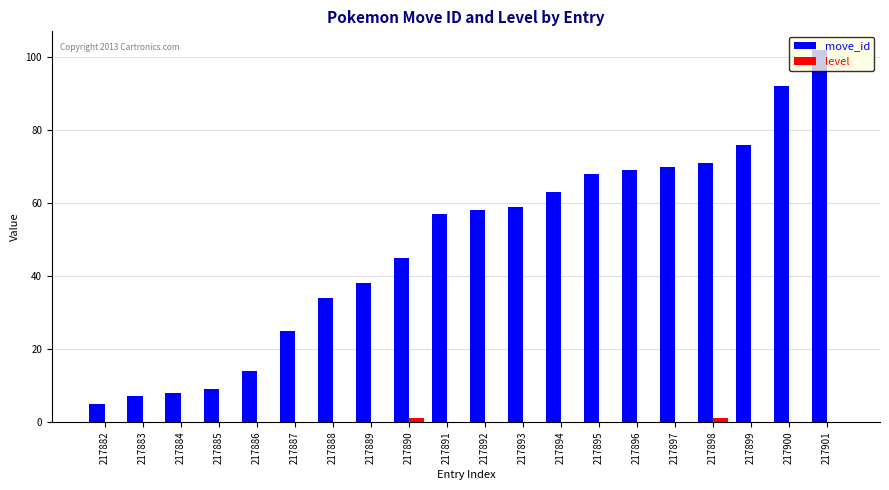

What is the sum of all move_id values?

970